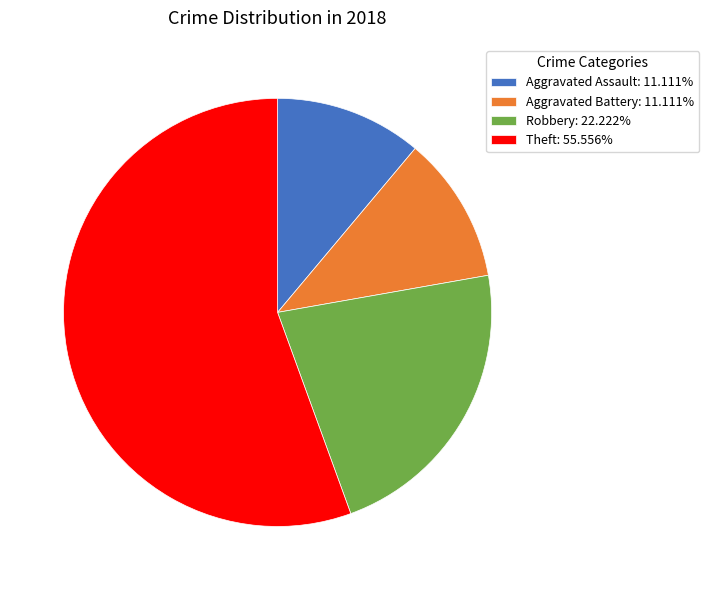

Does any single category account for the majority?

Yes